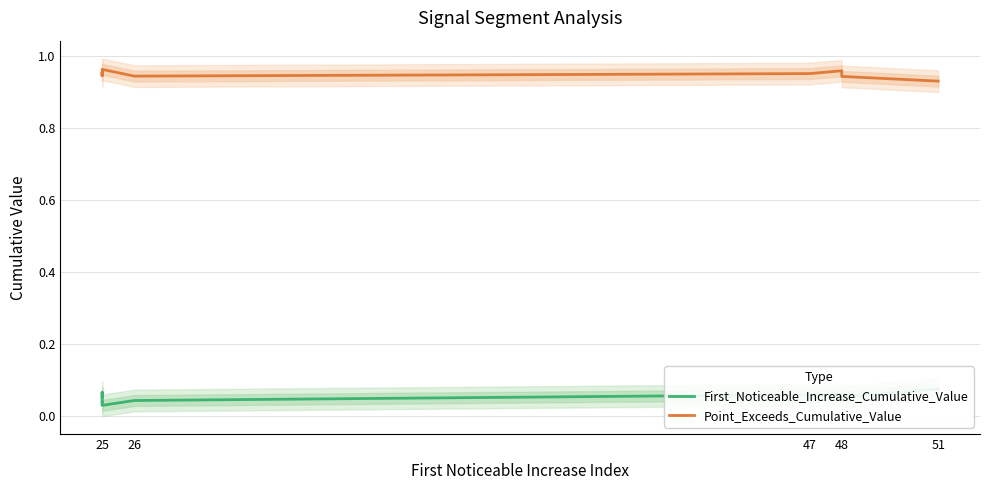

True or false: Point_Exceeds_Cumulative_Value and First_Noticeable_Increase_Cumulative_Value intersect in this chart.

False